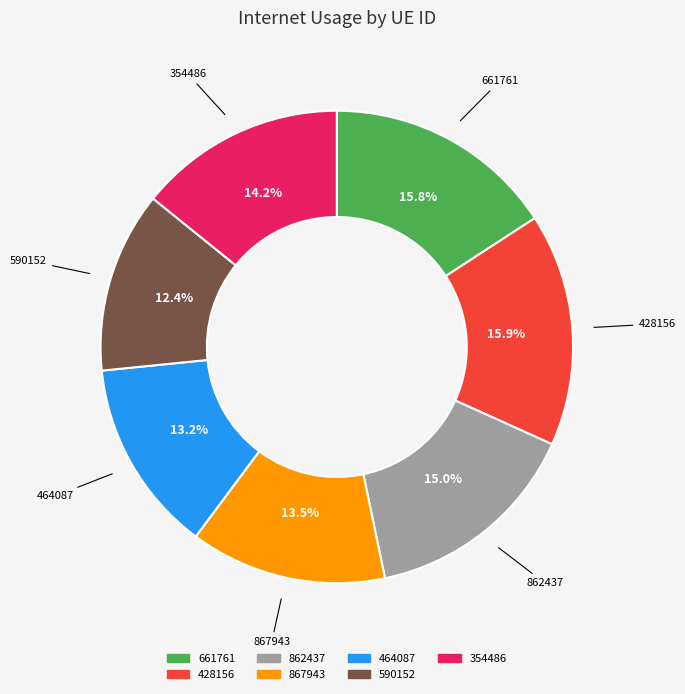

Which slice is the smallest?

590152